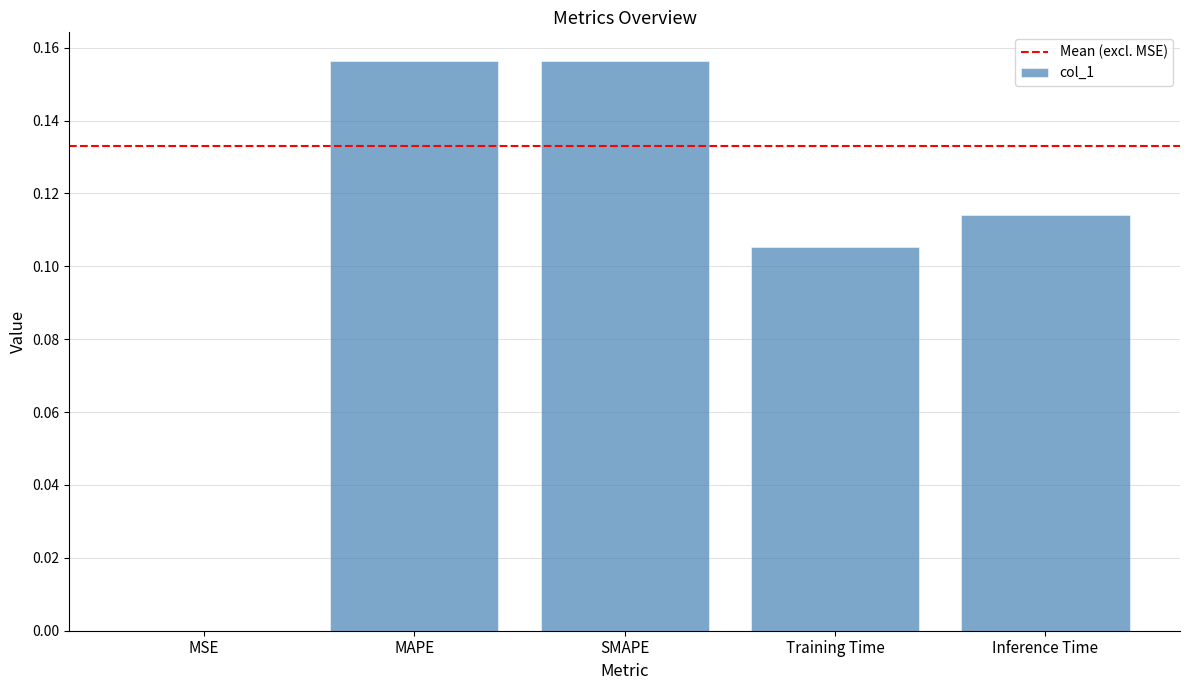

Which has a higher value, SMAPE or Inference Time?

SMAPE